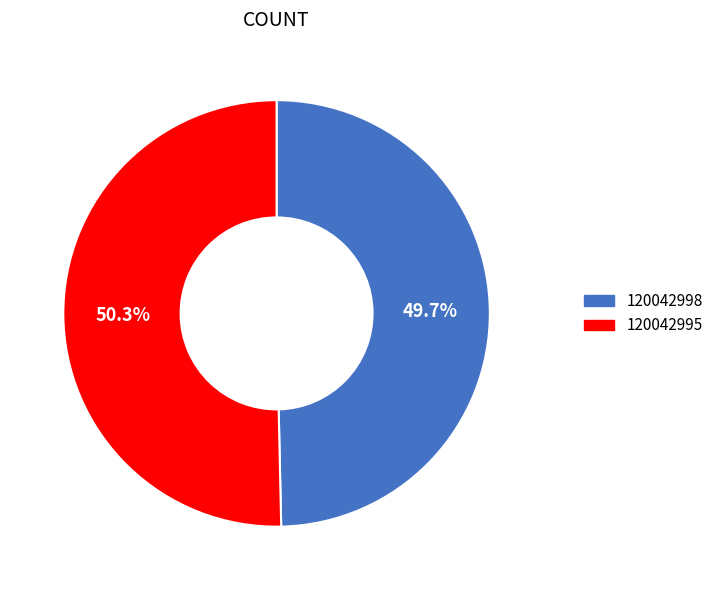

Rank the categories by value from lowest to highest.

120042998, 120042995